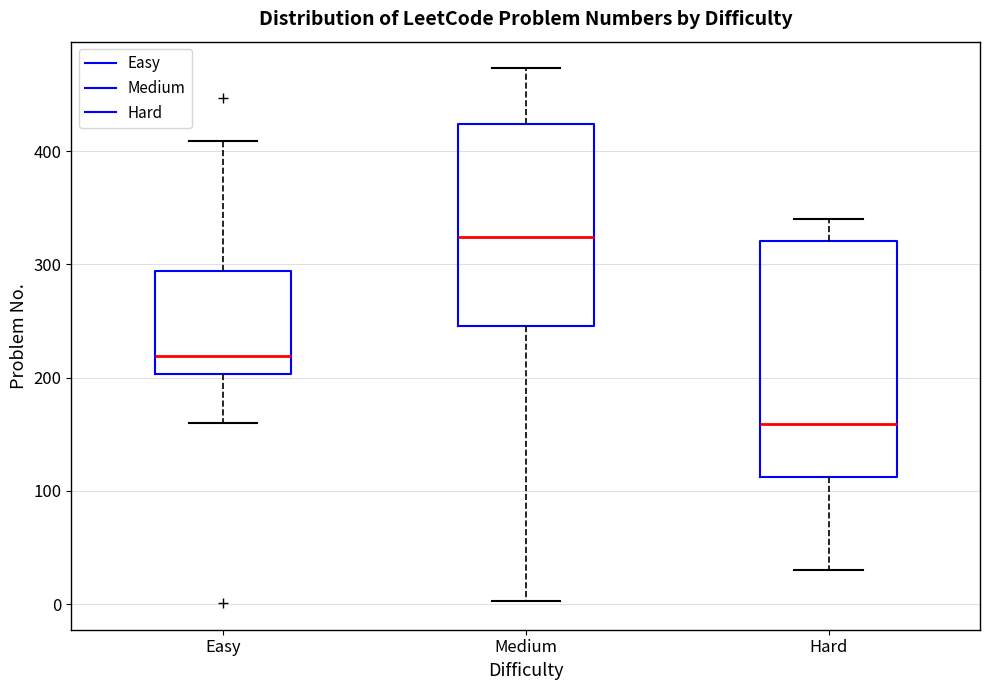

Comparing the boxes themselves (not the whiskers), which one is the tallest?

Hard